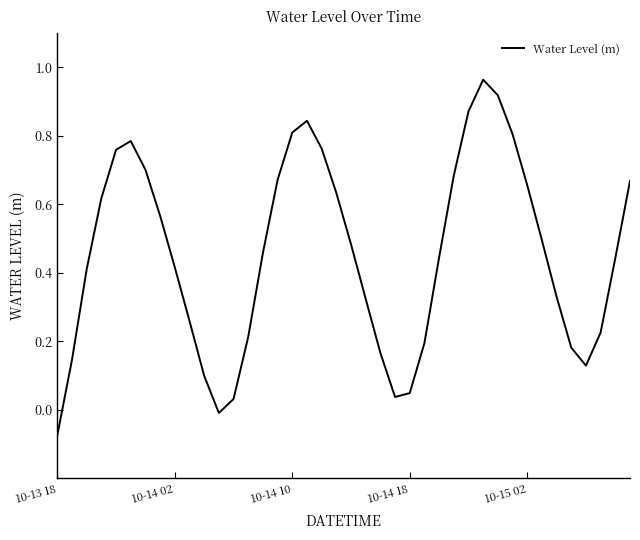

How many lines are shown in the chart?

1